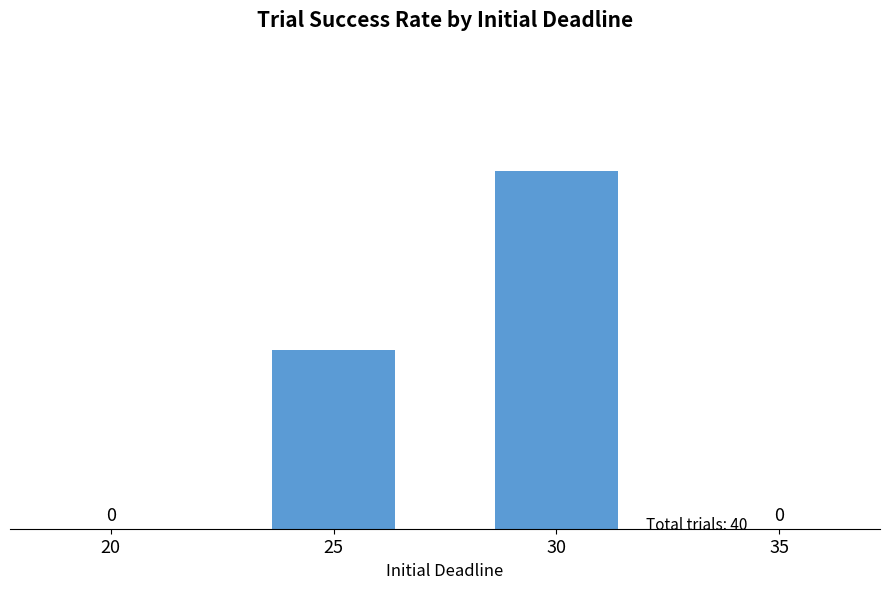

The chart shows a value of 2 at 30. True or false?

False